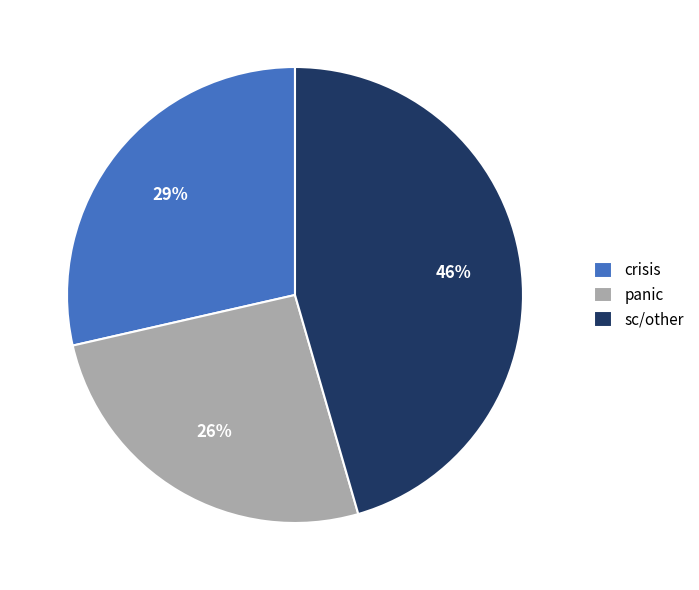

To the nearest percent, what is the difference between the largest and smallest slice percentages?

20%